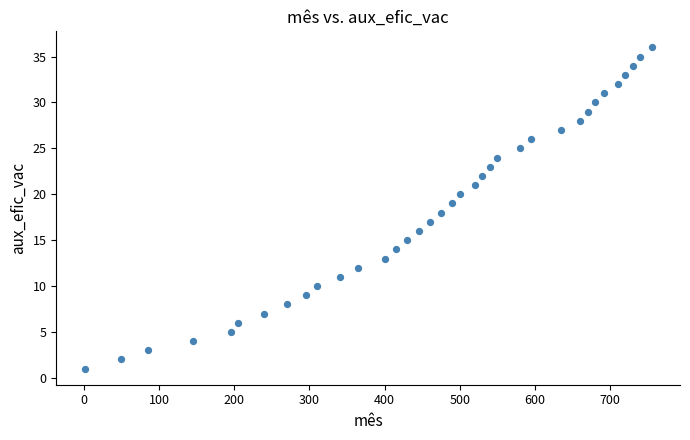

What is the range of X values (max minus min)?

754